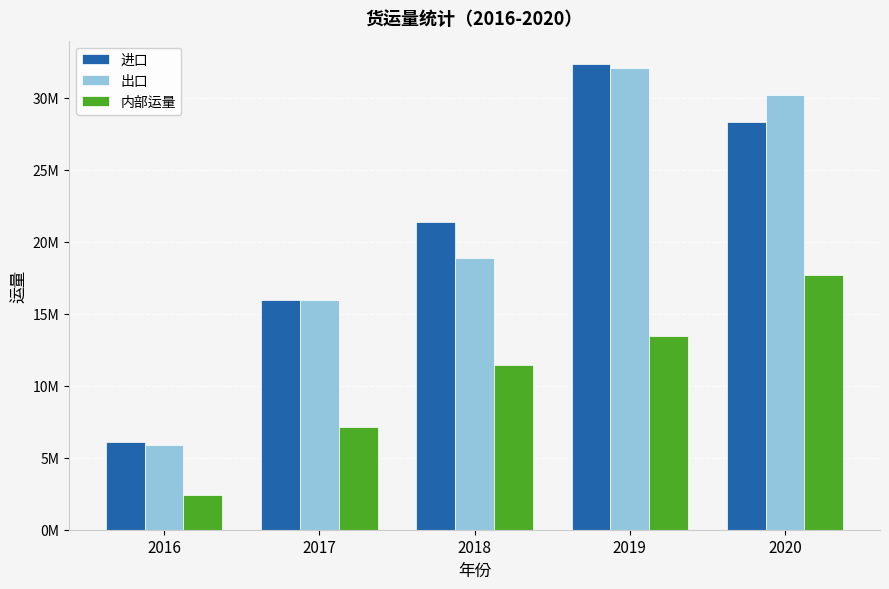

What are all the series names shown in the legend?

进口, 出口, 内部运量